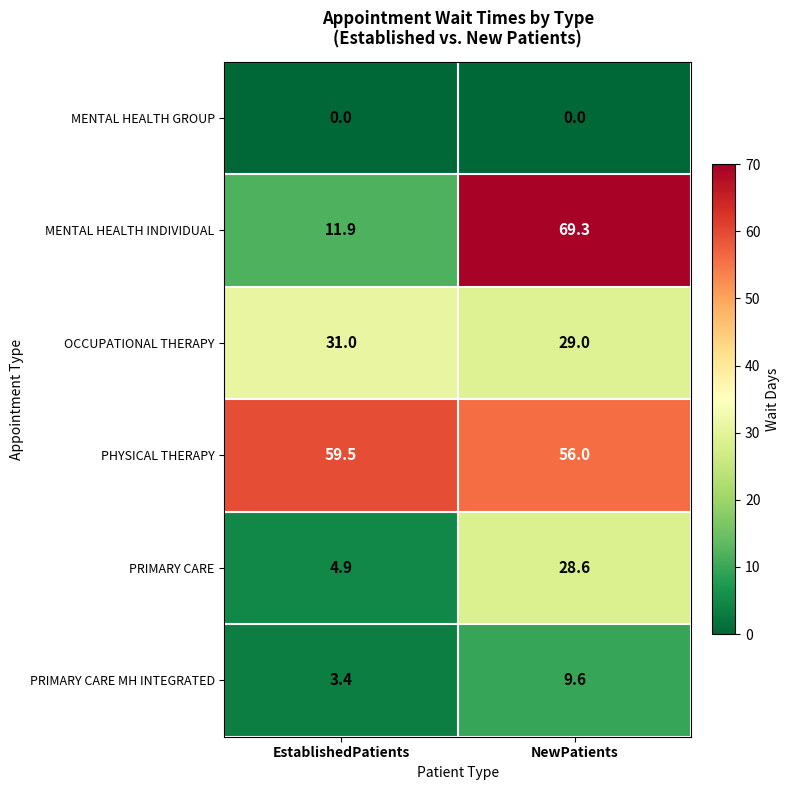

What is the total value across all series at NewPatients?

192.5